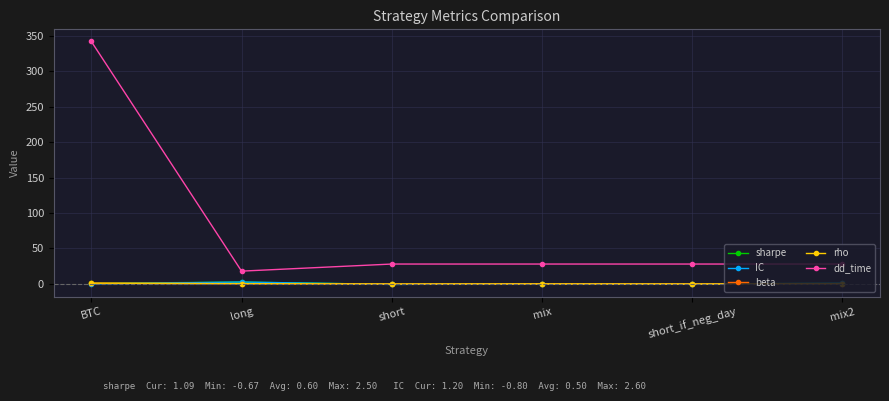

Which series changed the most between long and short_if_neg_day?

dd_time